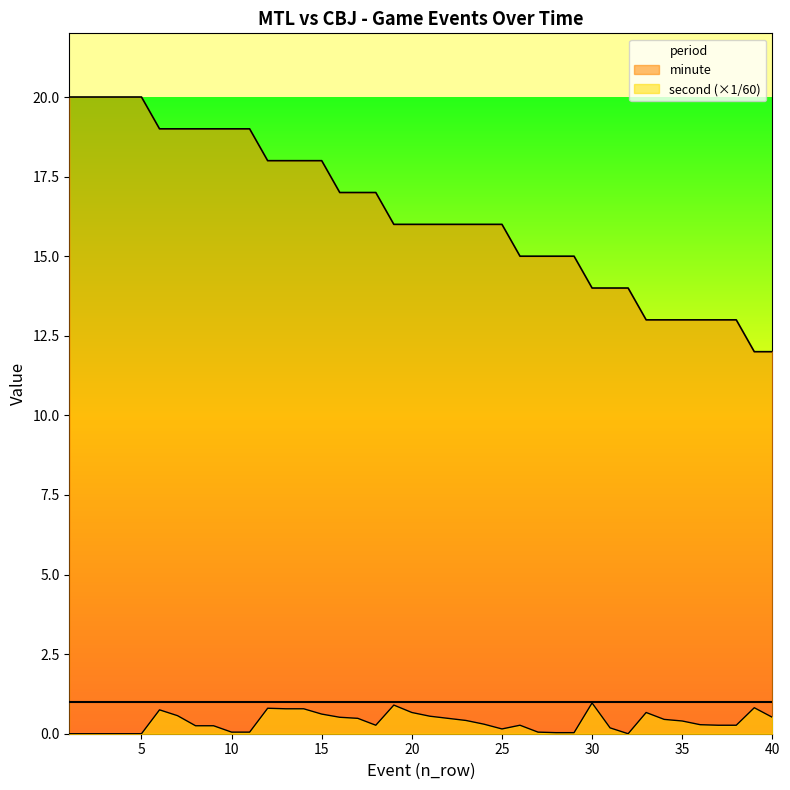

Reading left to right, extract all data points from this chart.

minute: 1=20.0	2=20.0	3=20.0	4=20.0	5=20.0	6=19.0	7=19.0	8=19.0	9=19.0	10=19.0	11=19.0	12=18.0	13=18.0	14=18.0	15=18.0	16=17.0	17=17.0	18=17.0	19=16.0	20=16.0	21=16.0	22=16.0	23=16.0	24=16.0	25=16.0	26=15.0	27=15.0	28=15.0	29=15.0	30=14.0	31=14.0	32=14.0	33=13.0	34=13.0	35=13.0	36=13.0	37=13.0	38=13.0	39=12.0	40=12.0
second: 1=0.0	2=0.0	3=0.0	4=0.0	5=0.0	6=0.8	7=0.6	8=0.2	9=0.2	10=0.1	11=0.1	12=0.8	13=0.8	14=0.8	15=0.6	16=0.5	17=0.5	18=0.3	19=0.9	20=0.7	21=0.6	22=0.5	23=0.4	24=0.3	25=0.1	26=0.3	27=0.1	28=0.0	29=0.0	30=1.0	31=0.2	32=0.0	33=0.7	34=0.5	35=0.4	36=0.3	37=0.3	38=0.3	39=0.8	40=0.5